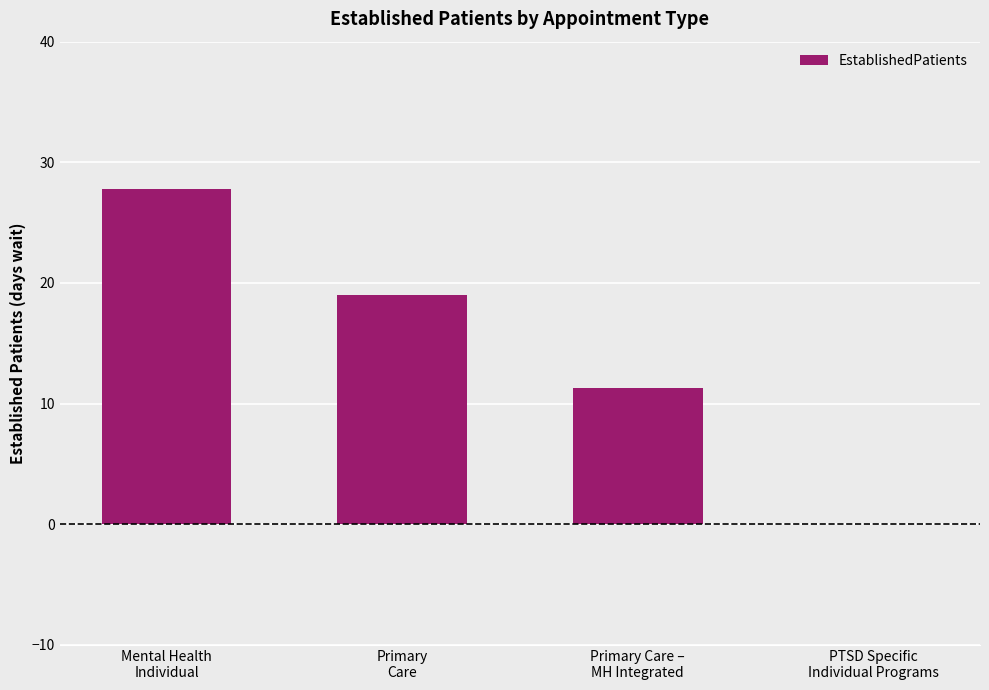

What is the sum of all values?

58.1